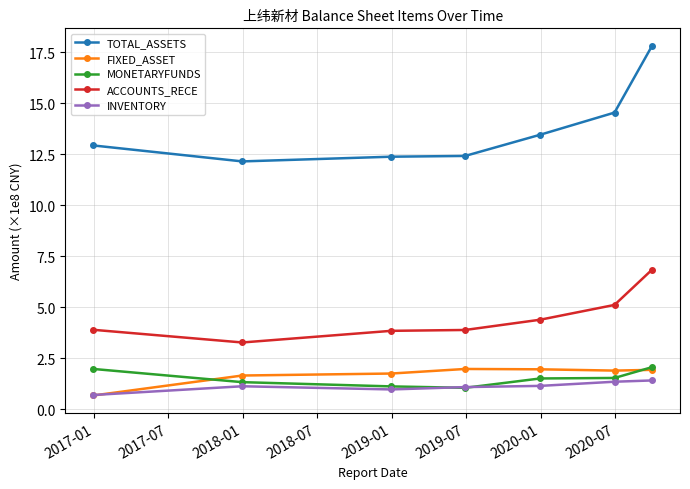

Which series has the largest range (max minus min)?

TOTAL_ASSETS